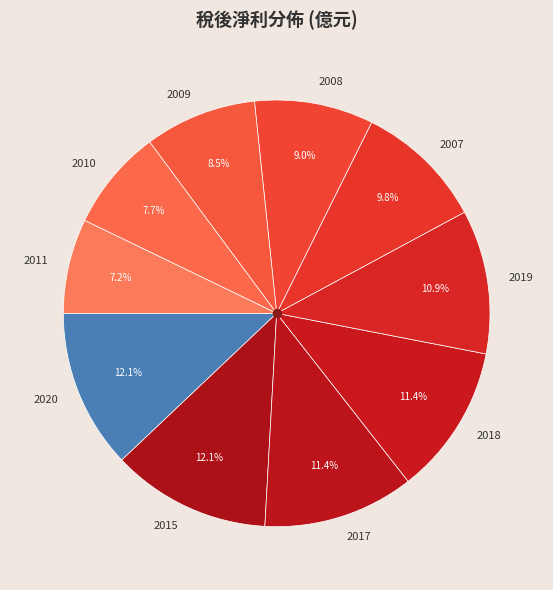

Does 2007 represent more than half of the total?

No